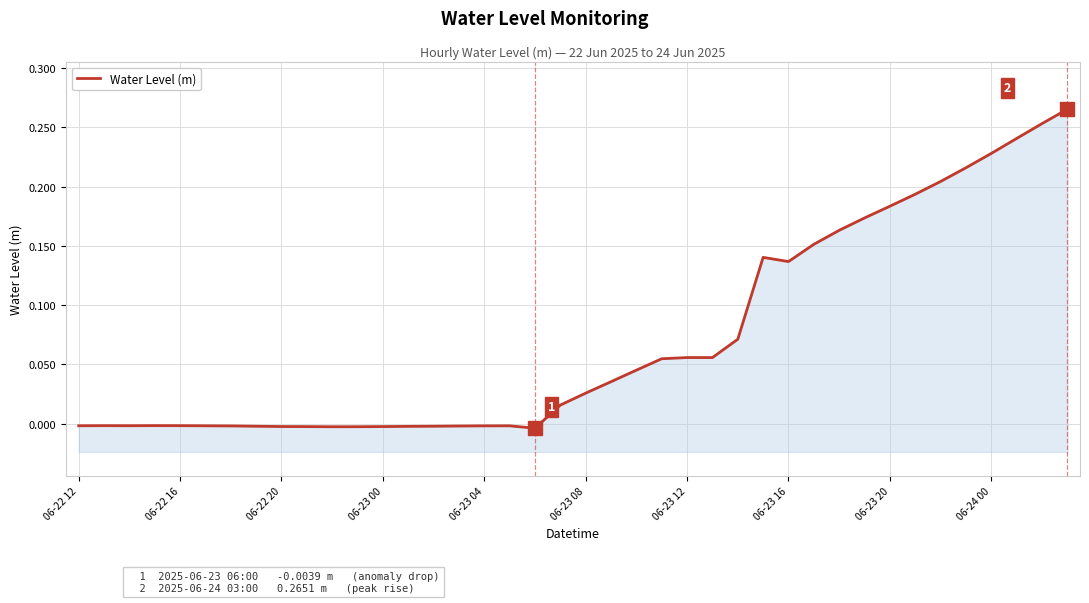

What is the maximum value shown in the chart?

0.3